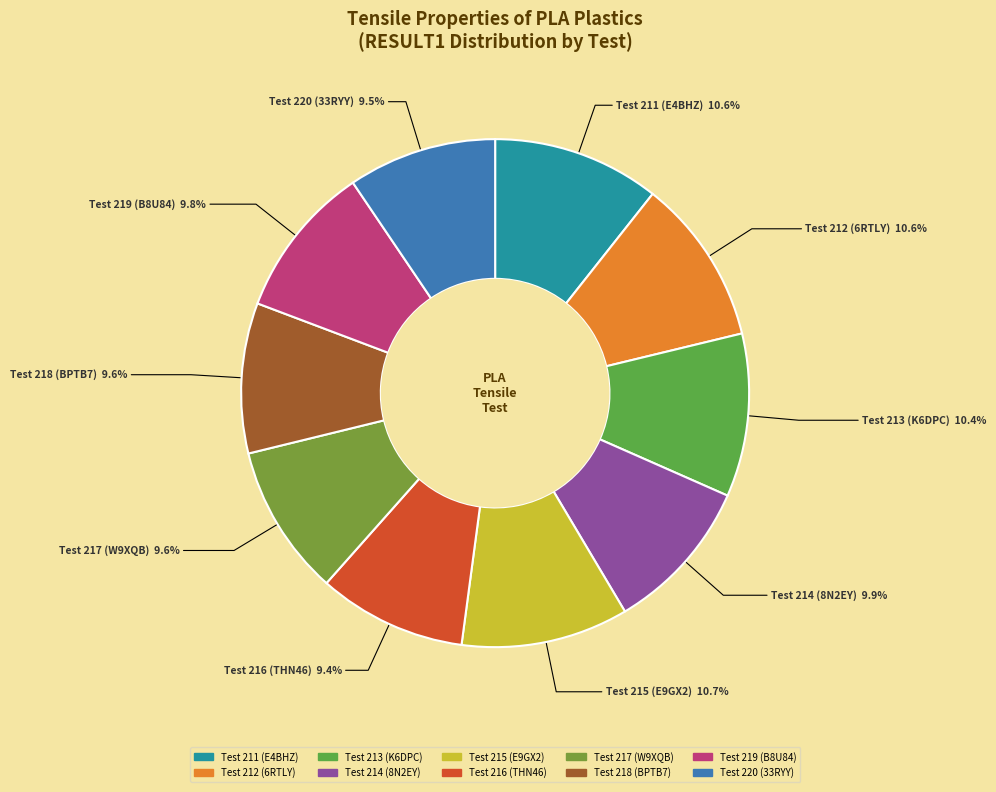

What is the largest slice in the pie chart?

215